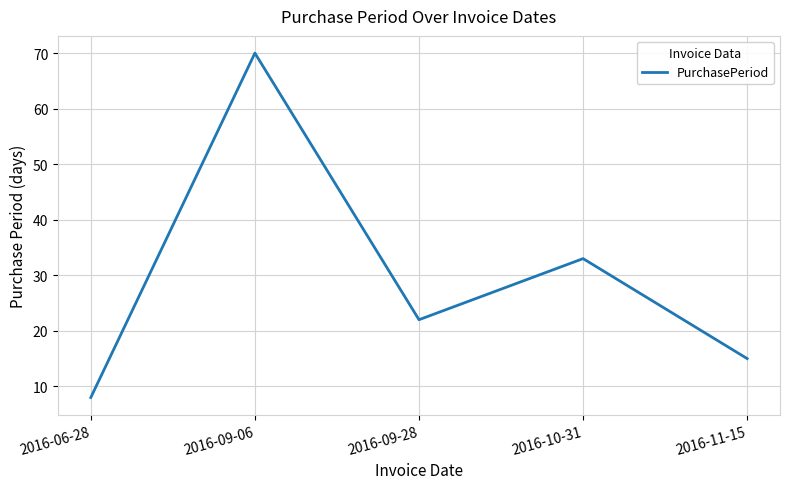

Which category has the lowest value across all series?

2016-06-28